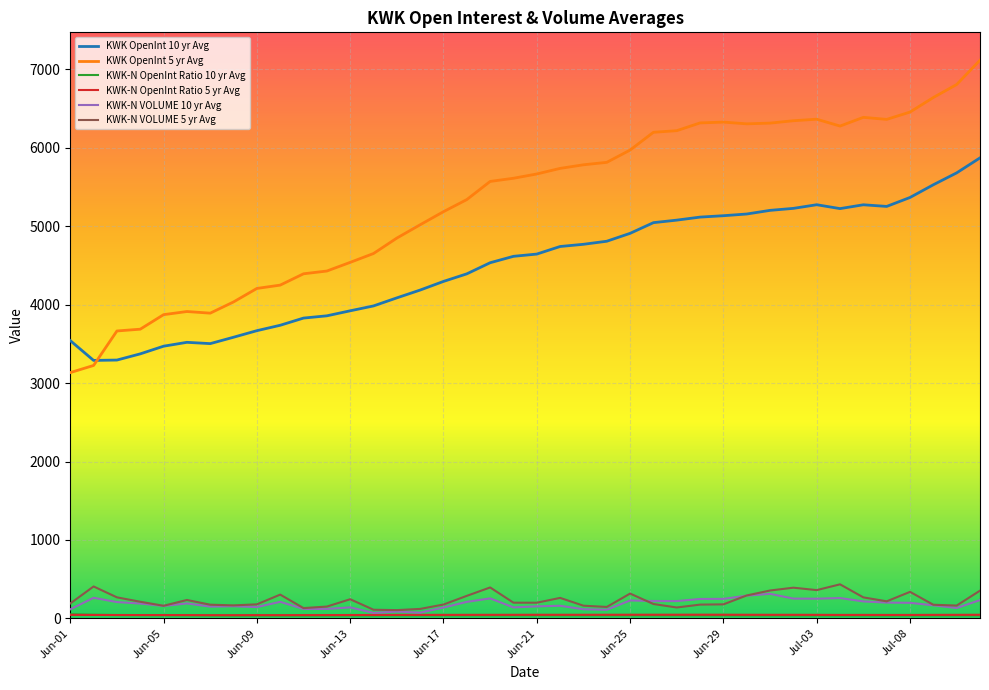

What is the maximum value shown in the chart?

7117.4